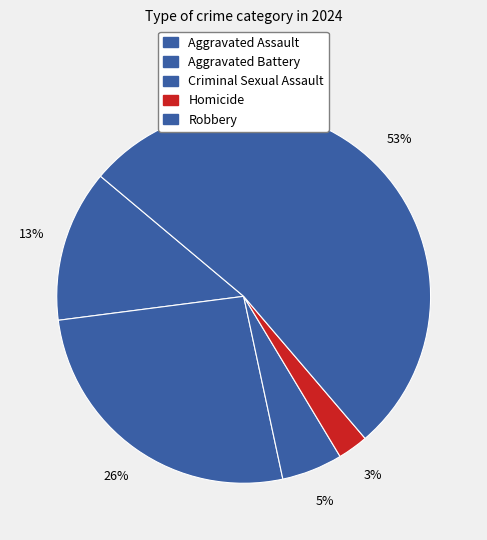

To the nearest percent, what is the average slice percentage?

20%